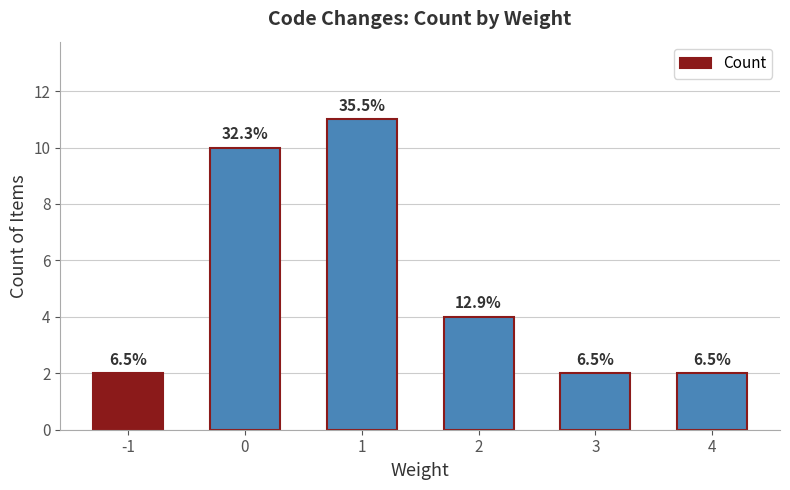

Where is the data nearest to the value 6?

2